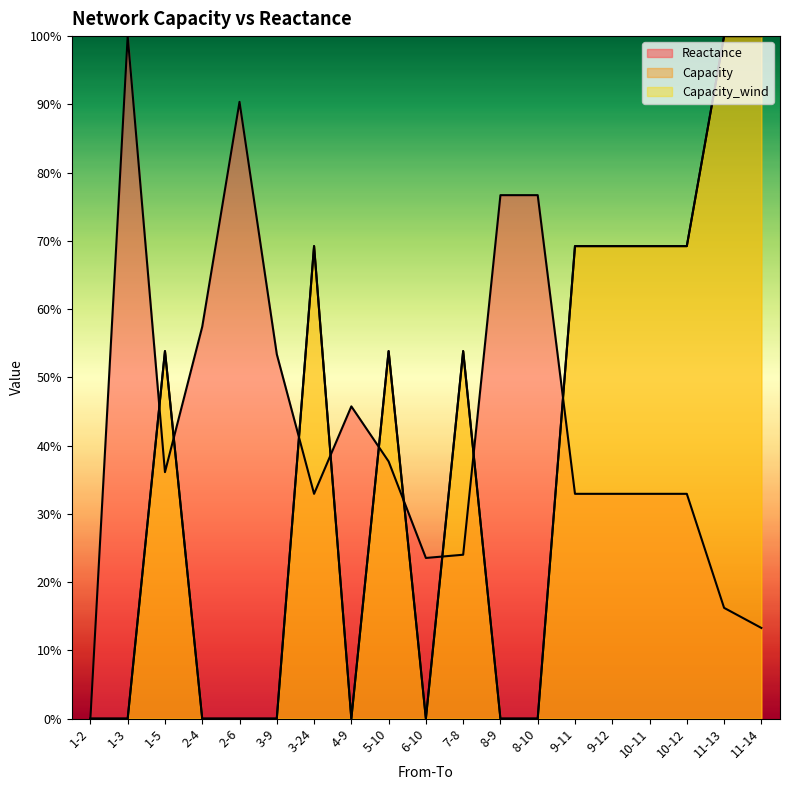

Is it true that Capacity equals 1.1 at 3-24?

False